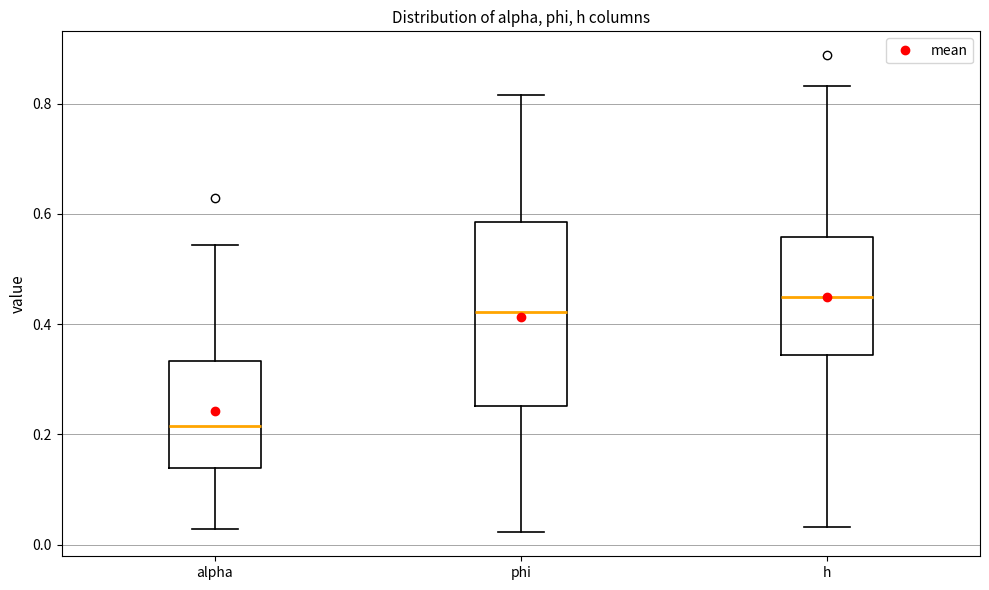

Which box has the lowest median line?

alpha